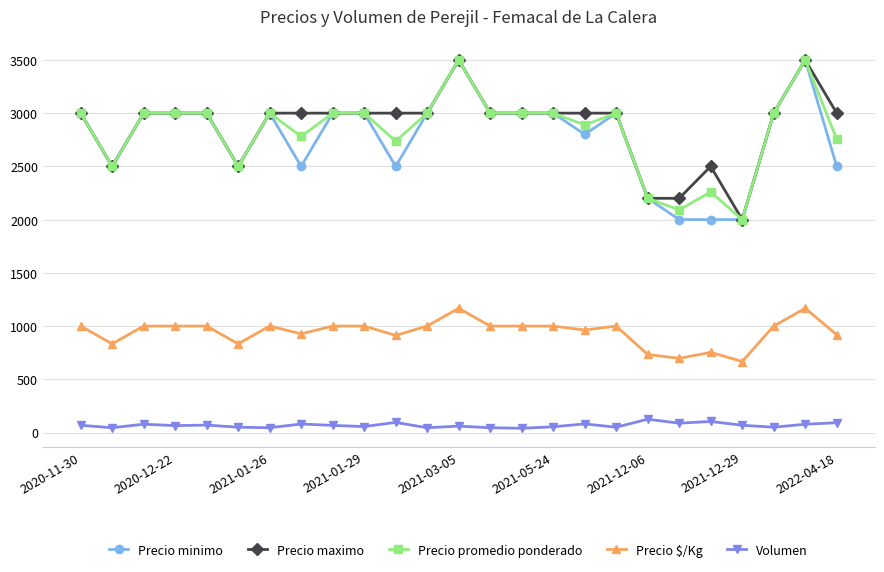

True or false: Precio $/Kg has more than 2 interior local peaks.

True